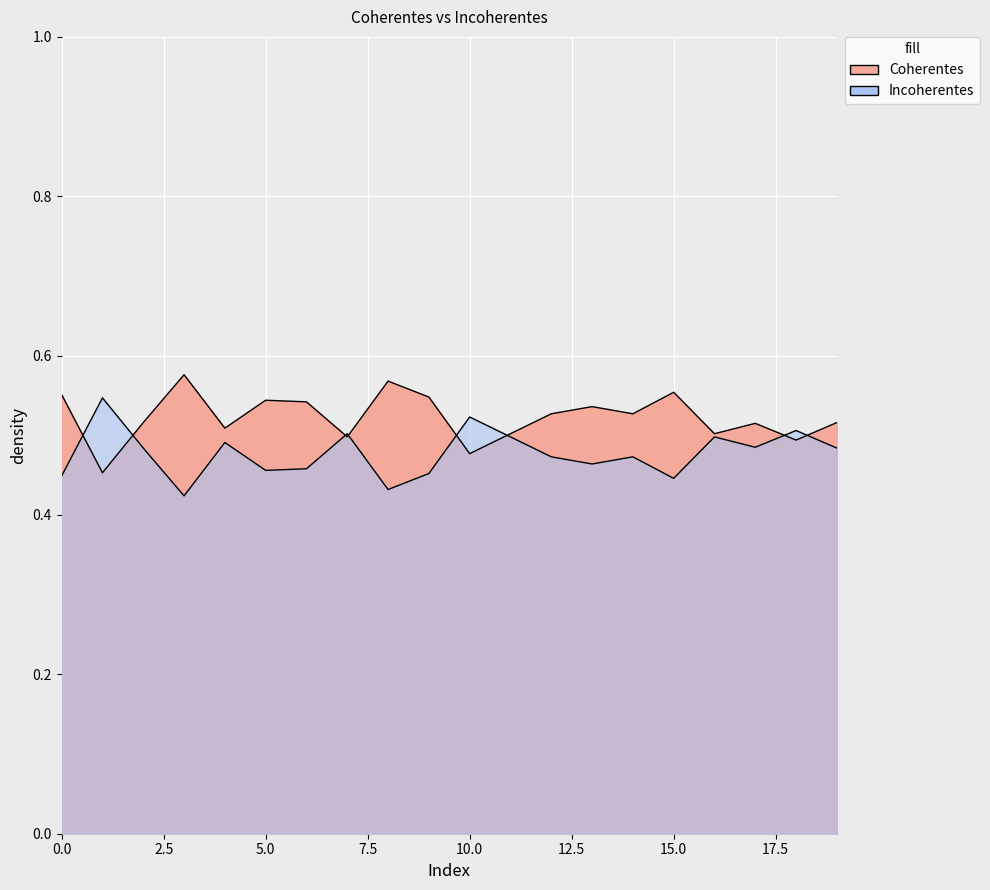

Between which two adjacent categories do Coherentes and Incoherentes first intersect?

0 and 1